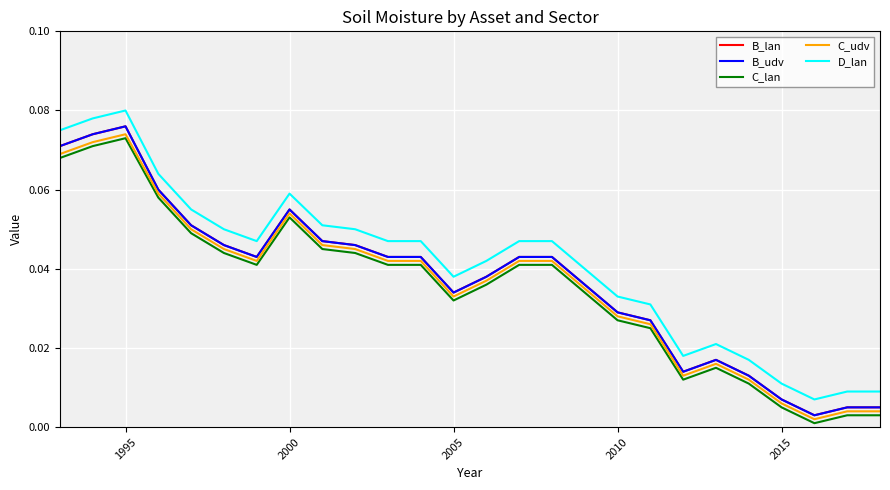

Is this an area chart (filled region under the line)?

No